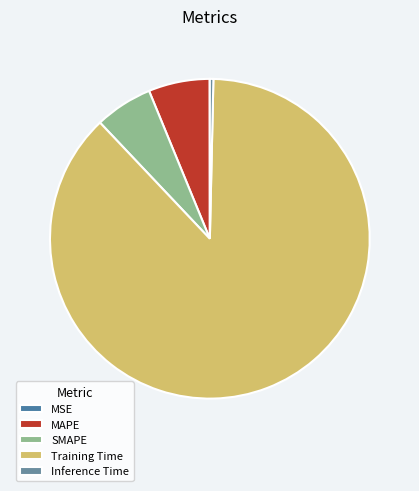

What percentage do SMAPE and Inference Time together represent?

6.2%